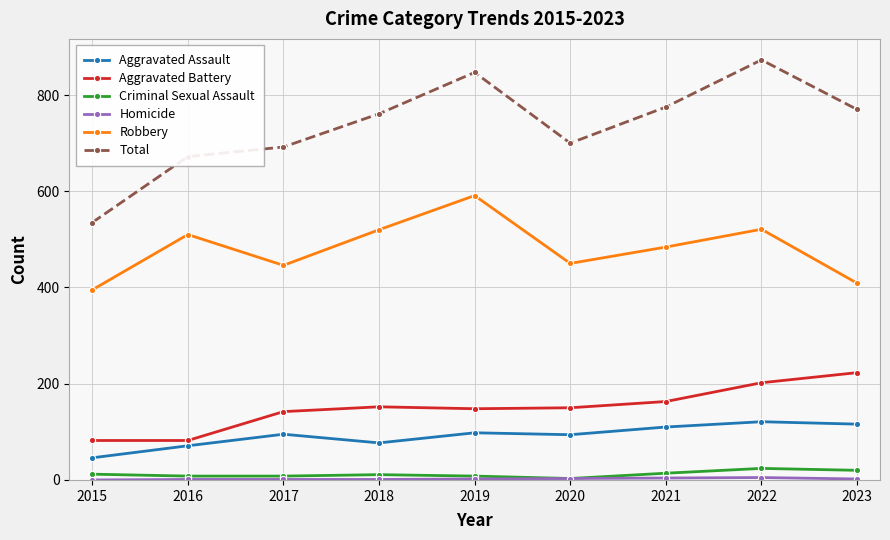

The Robbery series shows 520 at 2018. True or false?

True